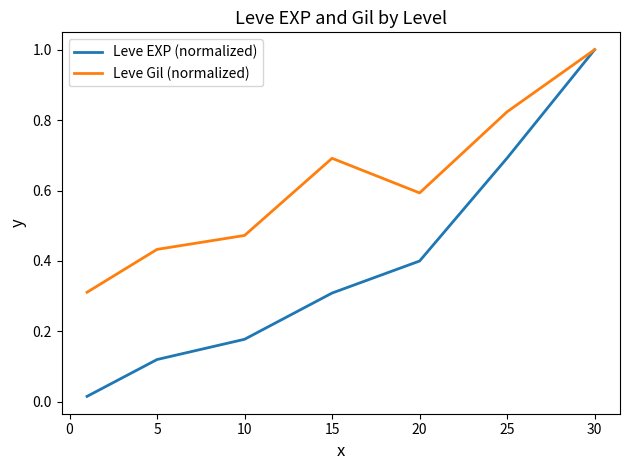

List the series in order of their overall mean, highest first.

Leve Gil (normalized), Leve EXP (normalized)